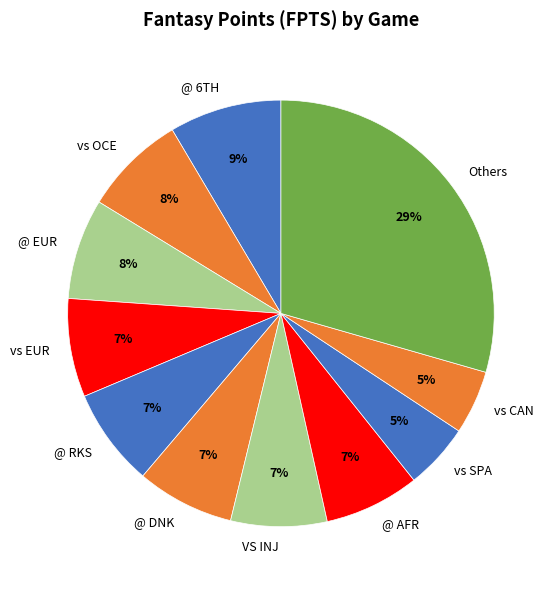

Is there any slice that represents more than half of the pie?

No